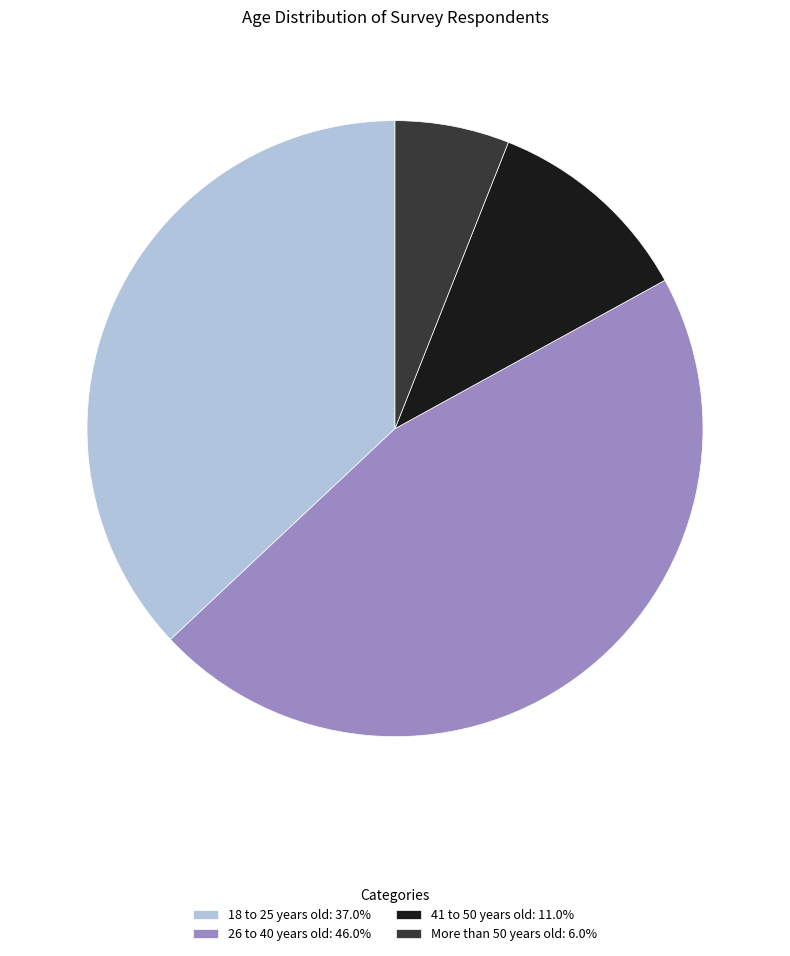

Is the sum of 18 to 25 years old: 37.0% and 41 to 50 years old: 11.0% greater than half?

No